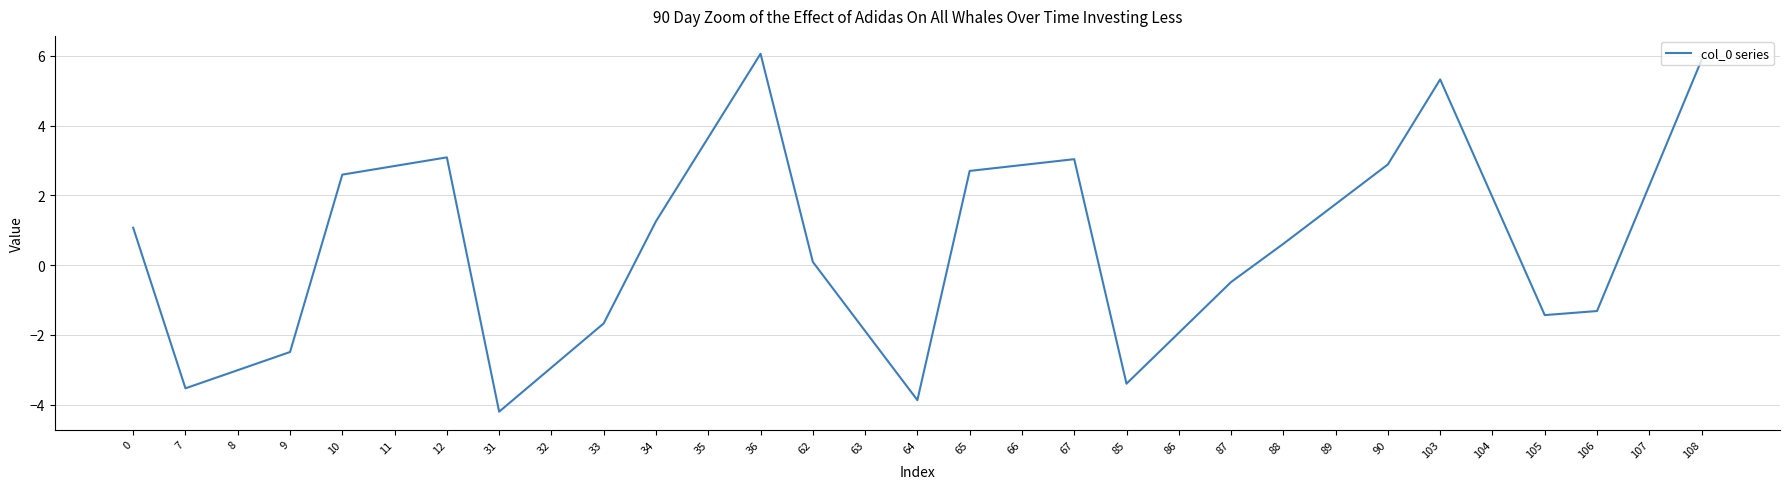

What is the change in value from 31 to 85?

+0.8